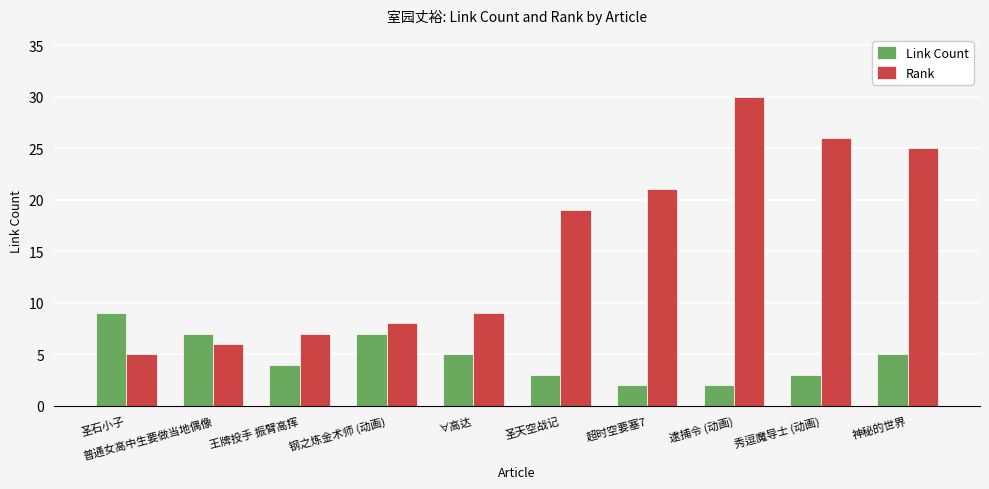

Which series has the largest range (max minus min)?

Rank